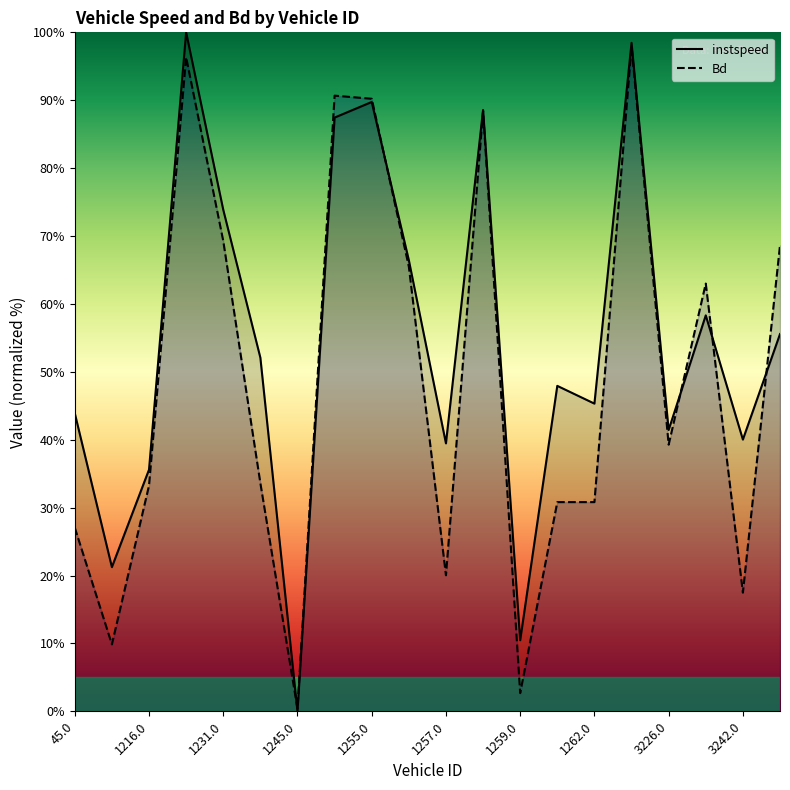

What is the value of the Bd point at the 13th from the left?

2.7